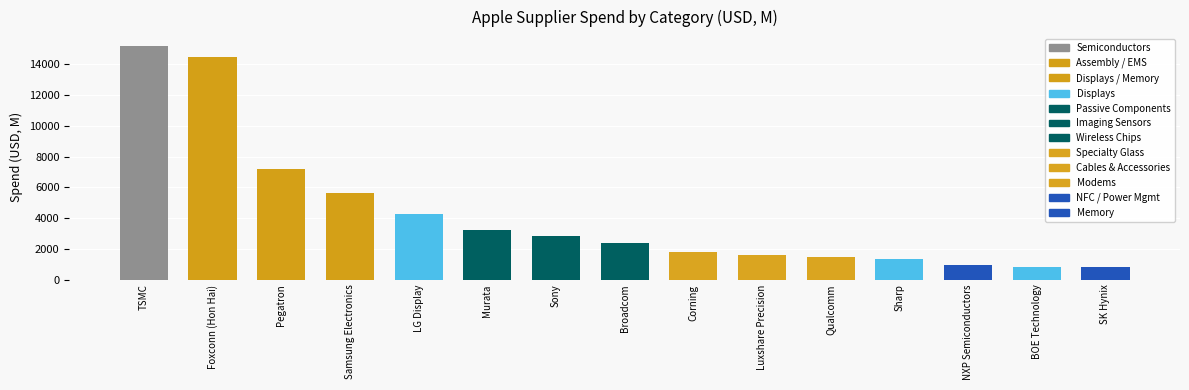

At which label does the data first exceed 2400?

TSMC